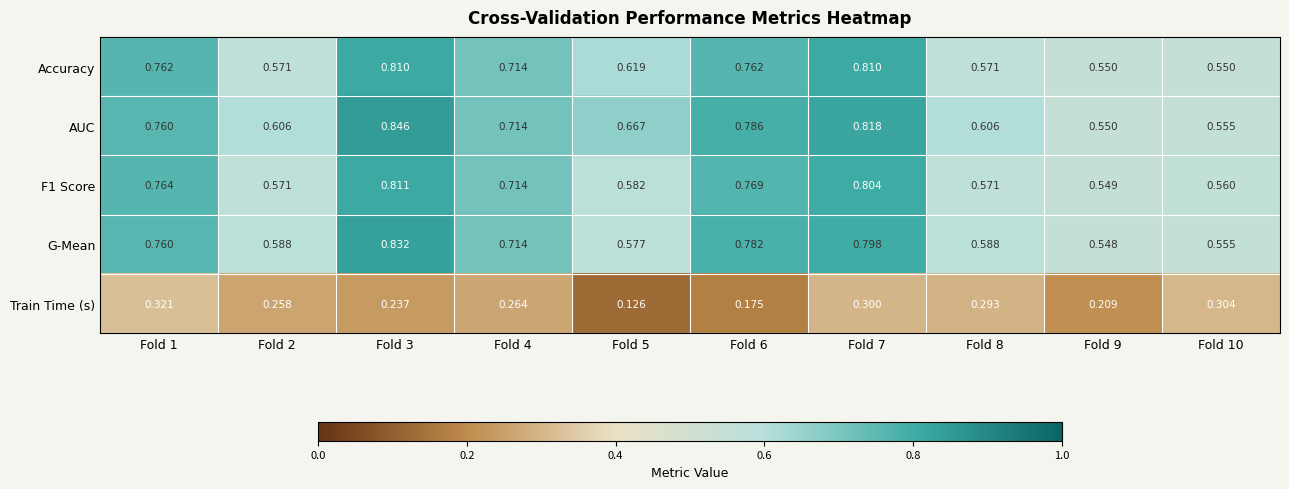

Is the value of Train Time (s) at Fold 4 greater than the value of AUC at Fold 7?

No